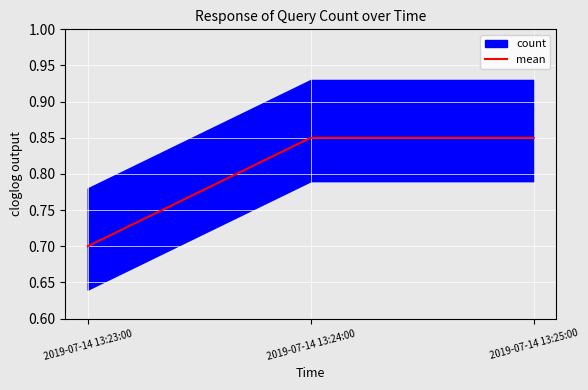

What is the value of the 3rd point from the left?

0.8